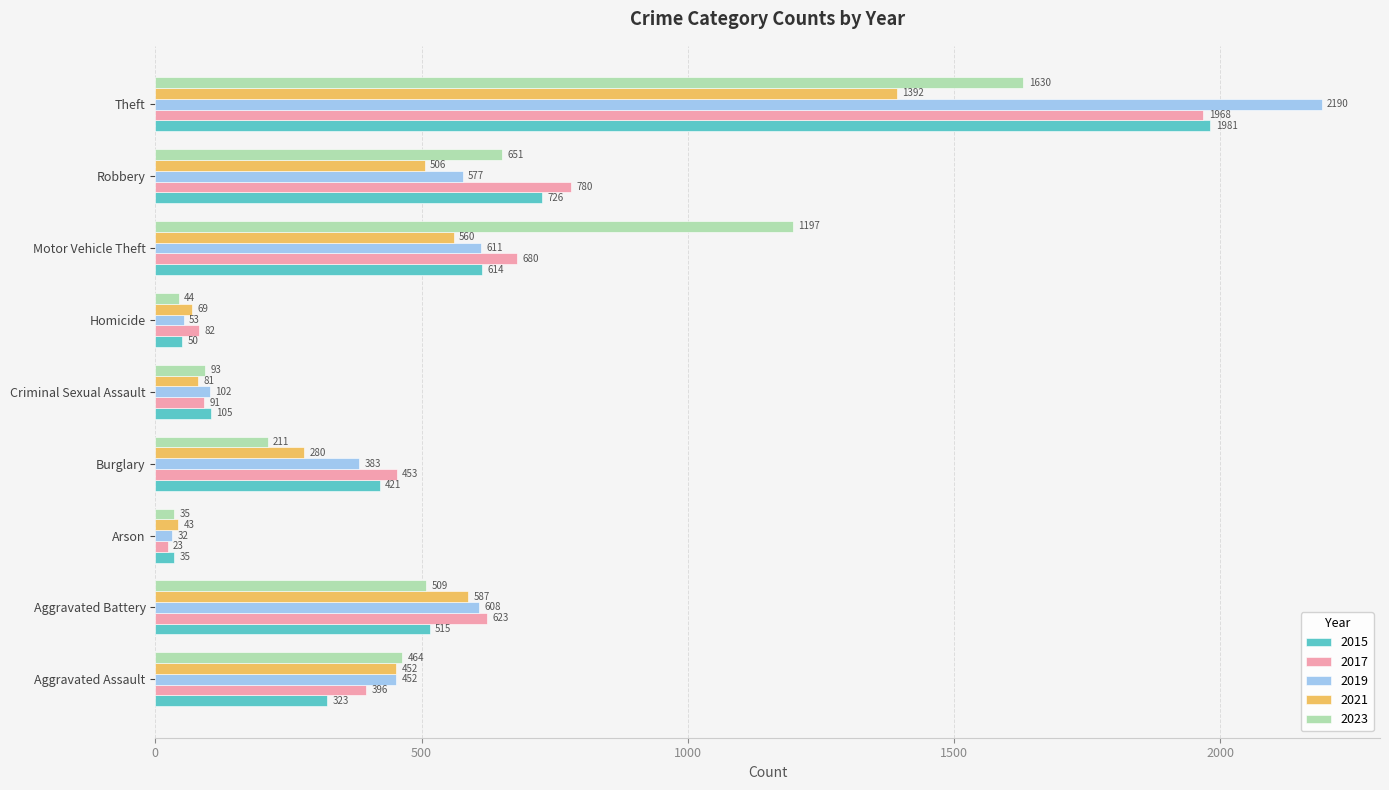

What is the greatest value displayed?

2190